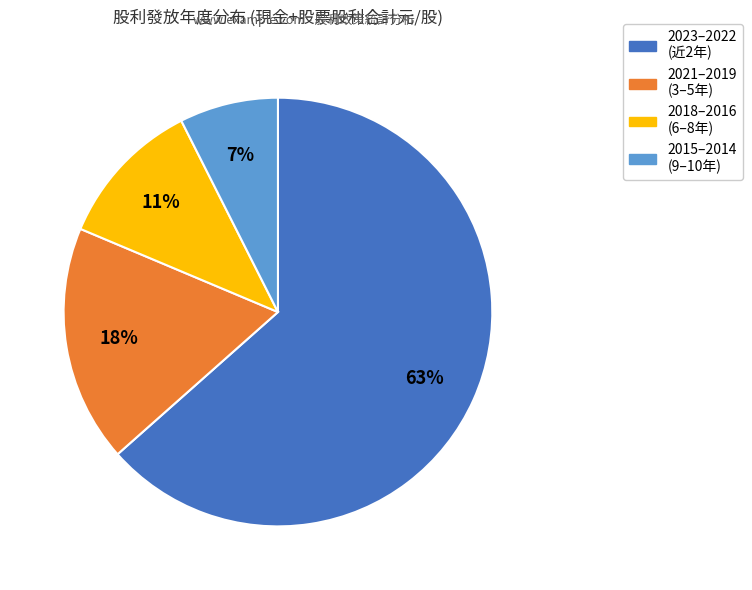

To the nearest percent, what is the average slice percentage?

25%